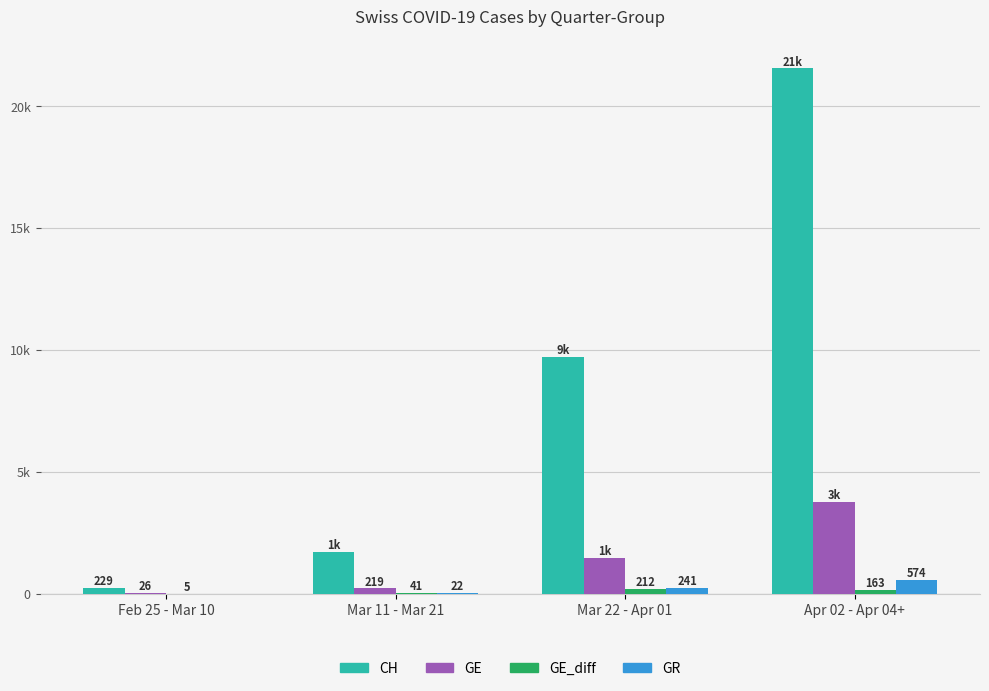

Which category has the highest value across all series?

Apr 02 - Apr 04+